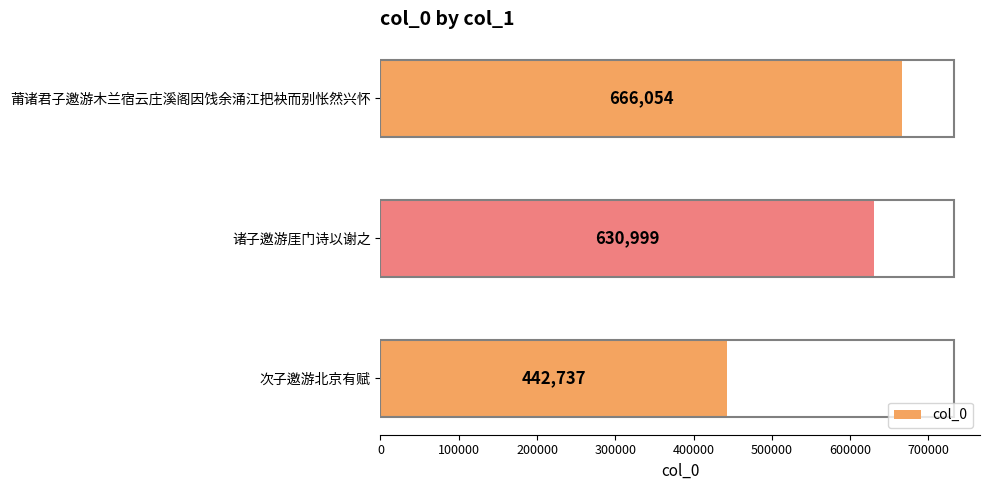

Which label corresponds to the smallest value in the chart?

次子邀游北京有赋